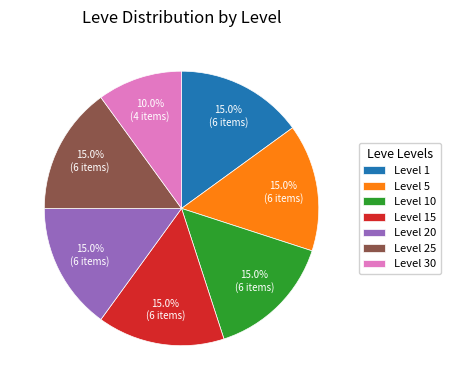

What is the smallest slice in the pie chart?

Level 30